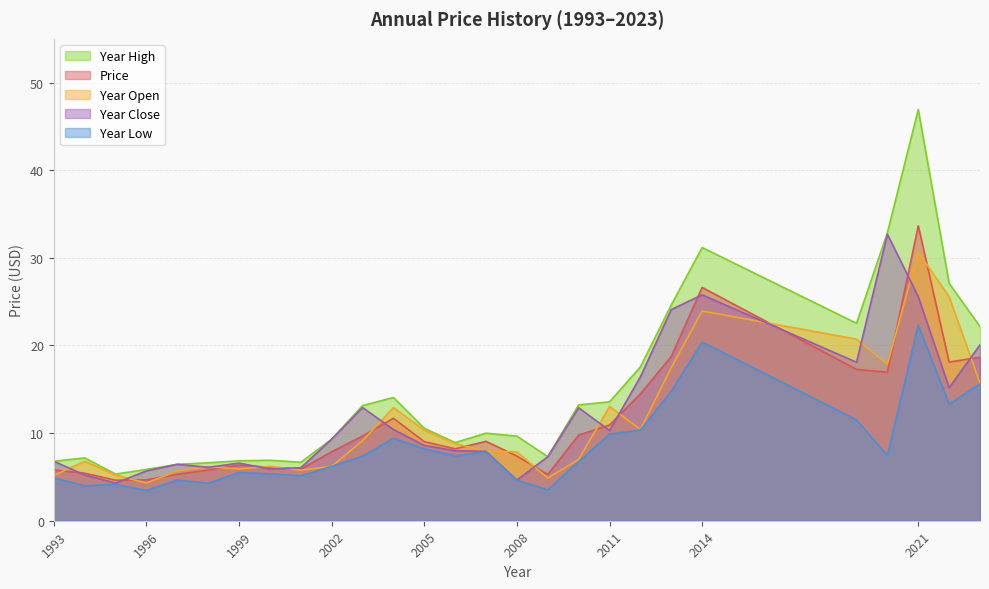

What is the difference between the highest and lowest values at 2011?

3.7